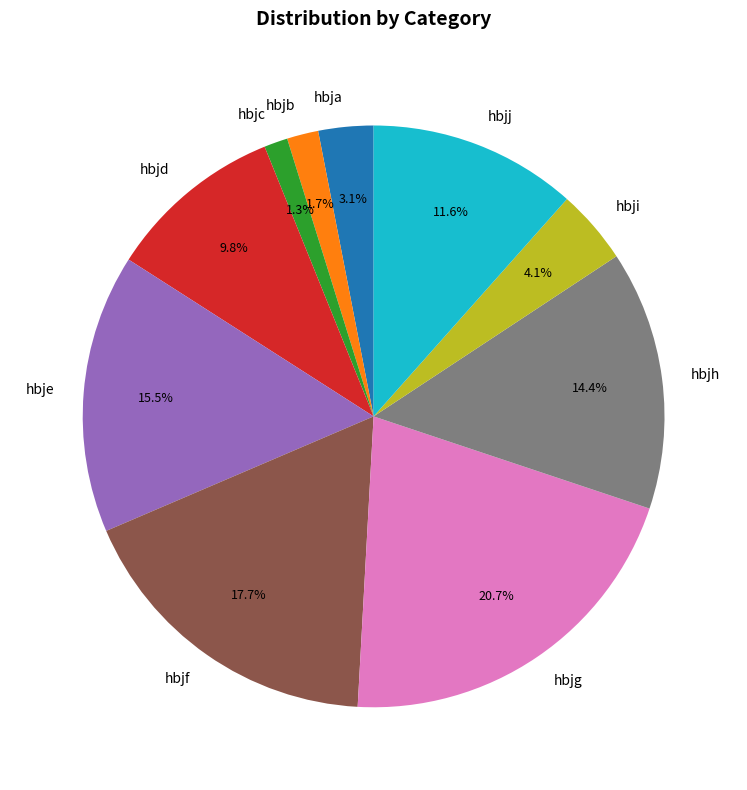

True or false: hbjd accounts for 10% of the total.

True